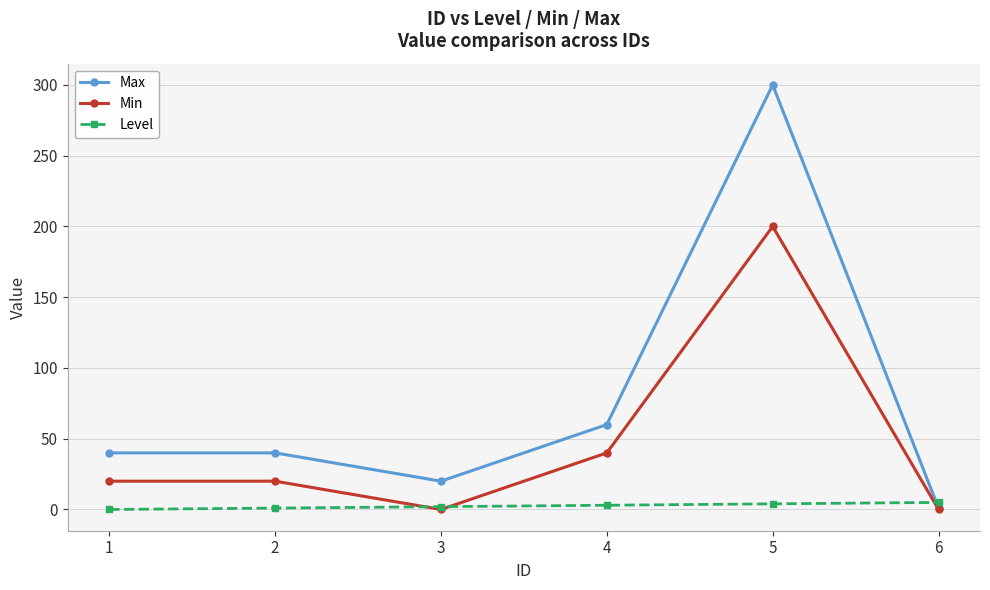

What is the value of the Max point at the 5th from the left?

300